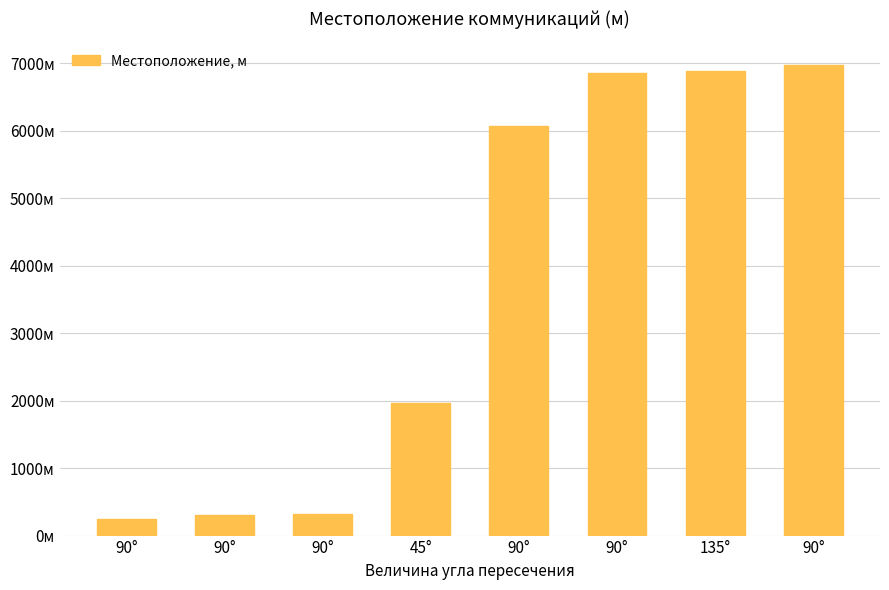

What is the greatest value displayed?

6974